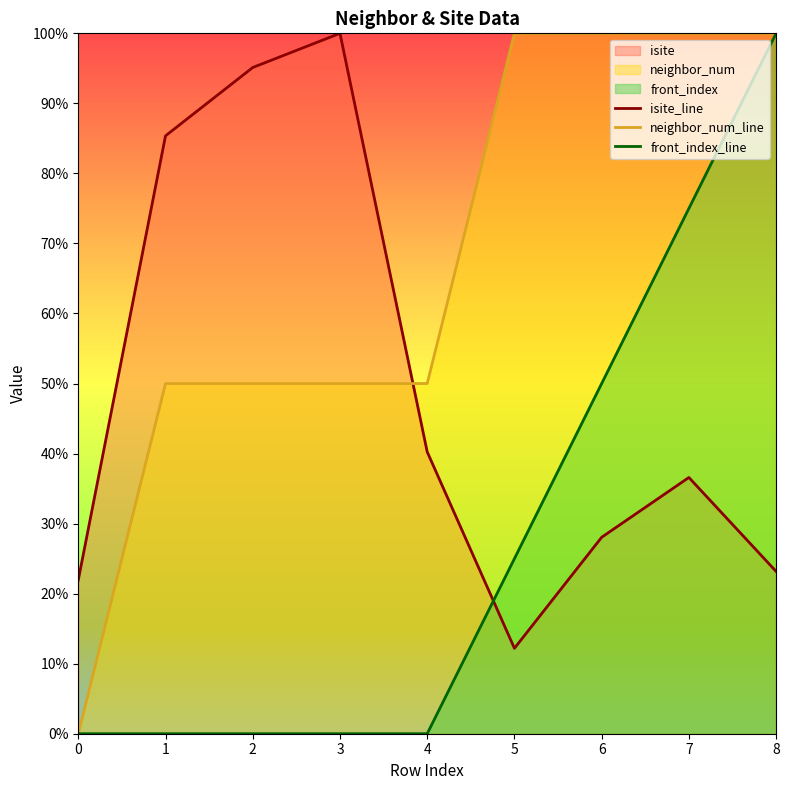

How many values in the isite_line series are below 36?

4